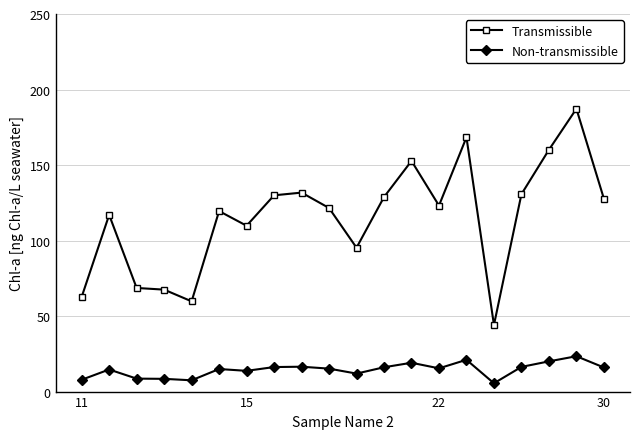

At how many categories does at least one series exceed 85?

15